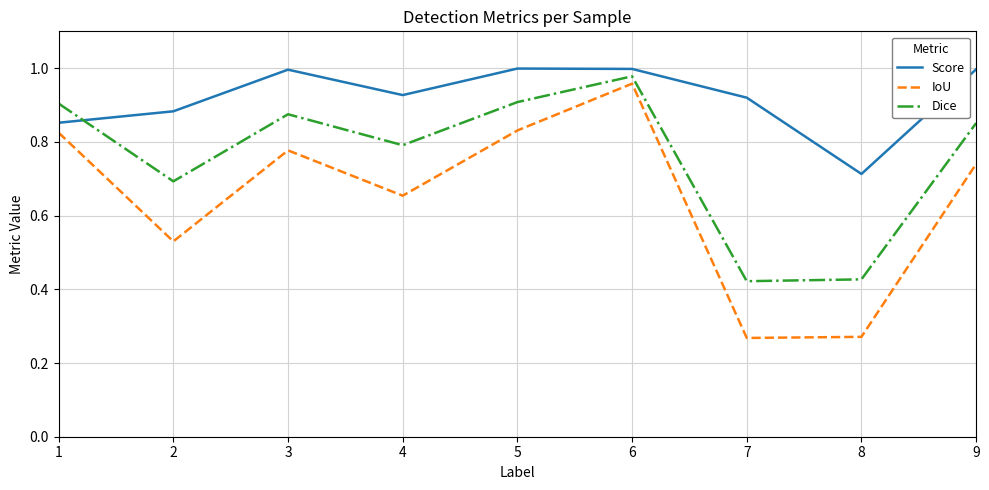

At which category is the sum across all series the highest?

6